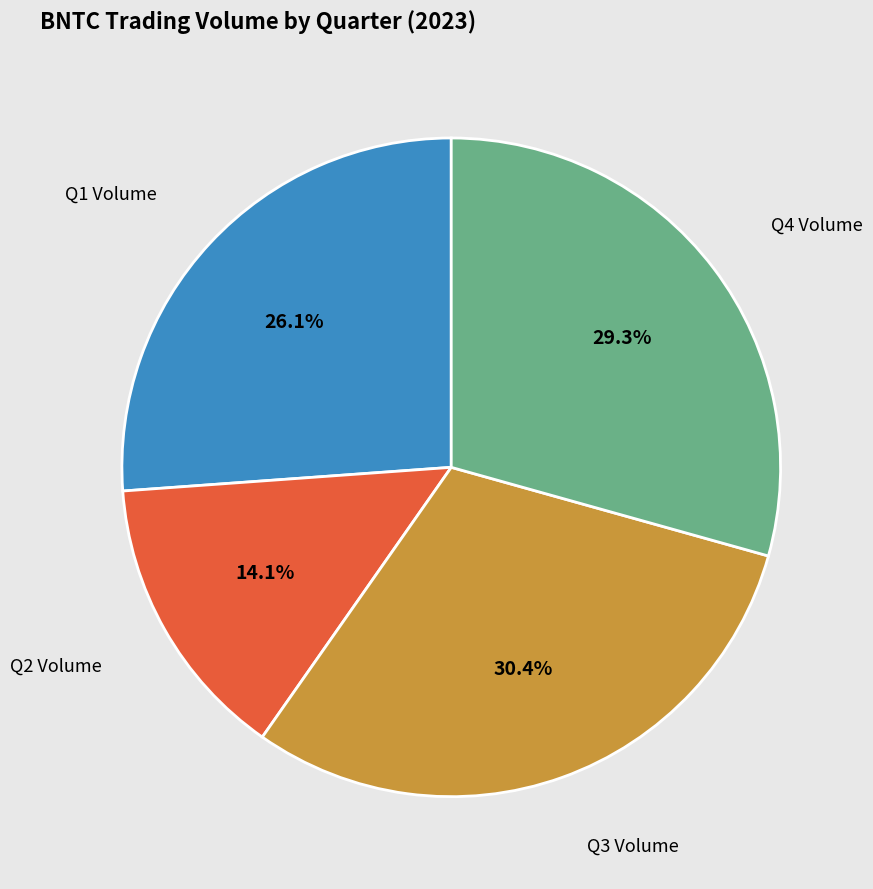

Rank the categories by value from lowest to highest.

Q2 Volume, Q1 Volume, Q4 Volume, Q3 Volume